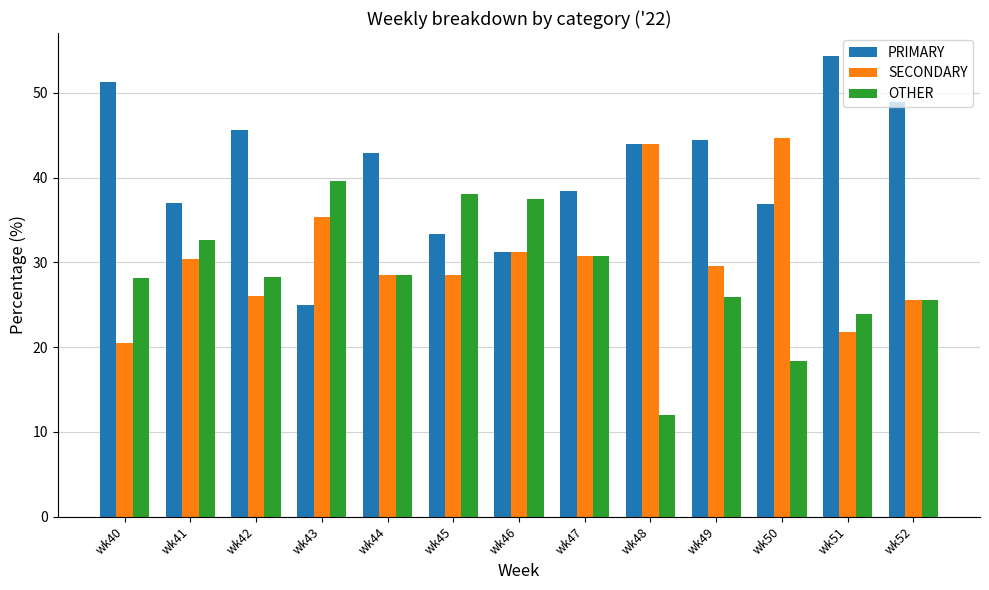

What is the spread (max minus min) of values at wk48?

32.0